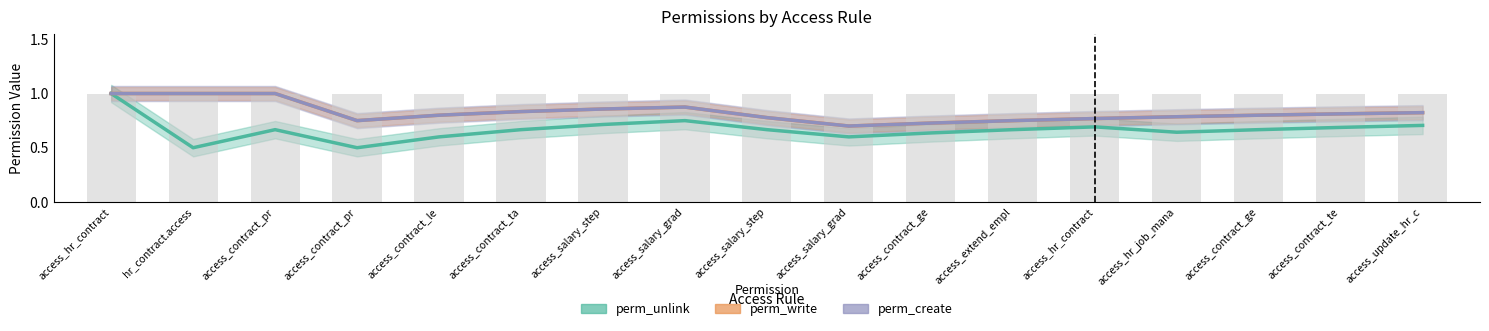

How many values in perm_write are above zero?

14